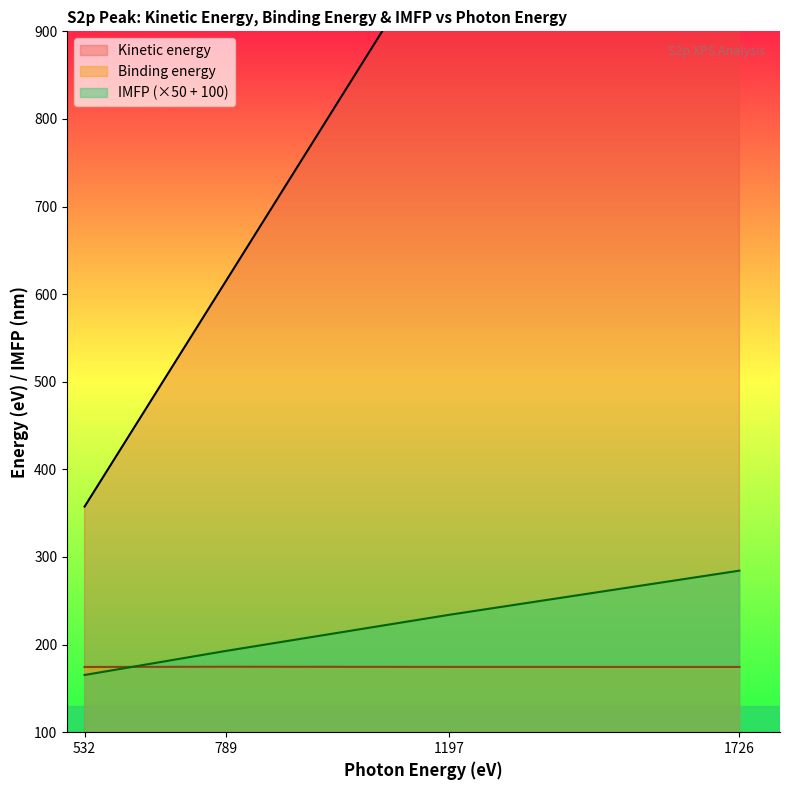

What is the average value of the Binding energy series?

174.6